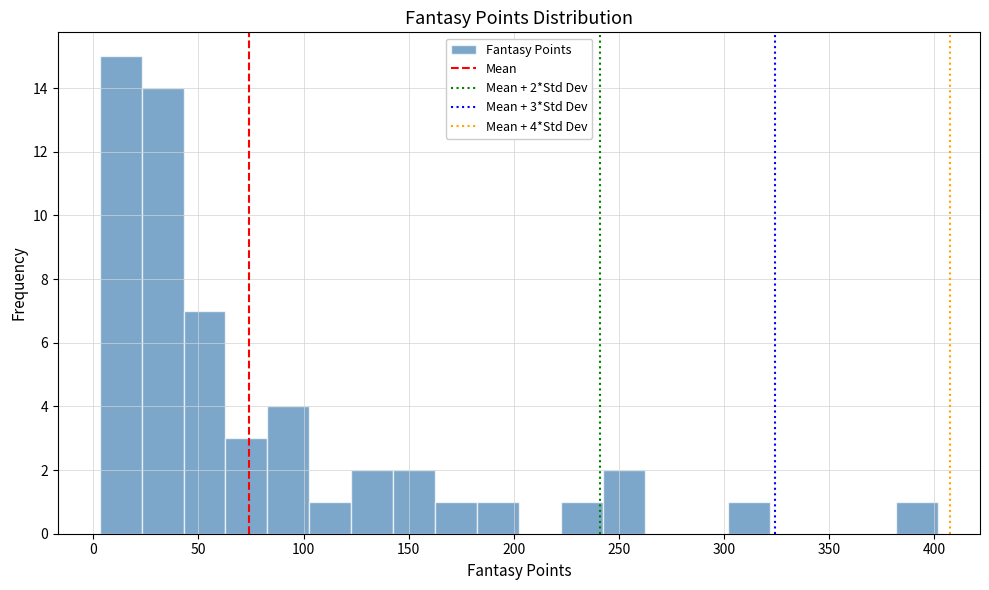

Read against the x-axis, roughly where is the centre of the tallest bar?

15